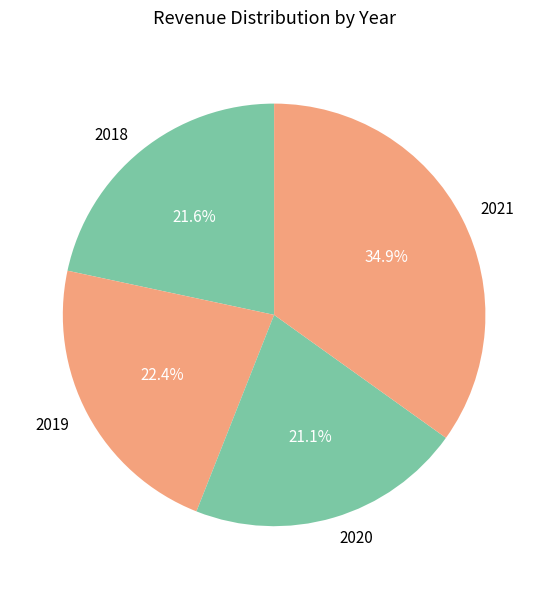

Does 2020 account for over 50% of the chart?

No